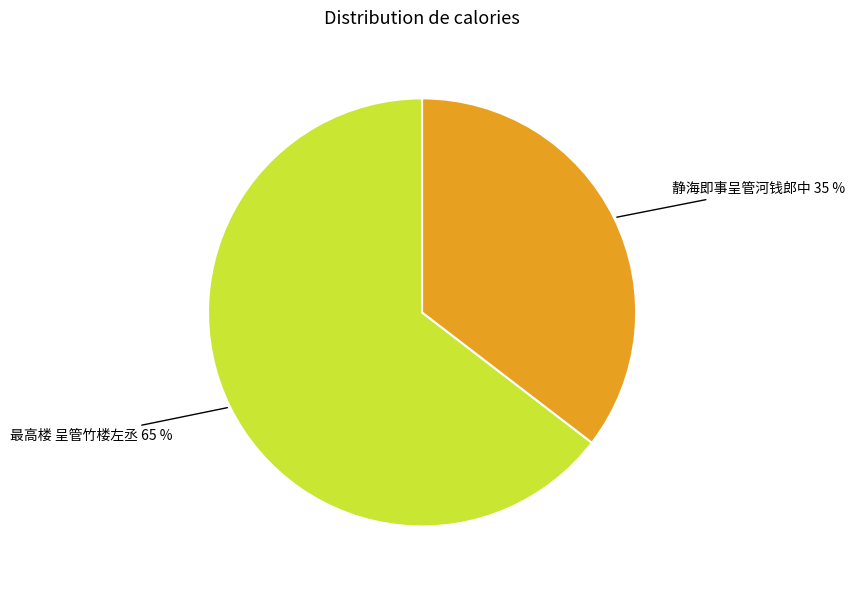

Rank the categories by value from highest to lowest.

最高楼 呈管竹楼左丞, 静海即事呈管河钱郎中